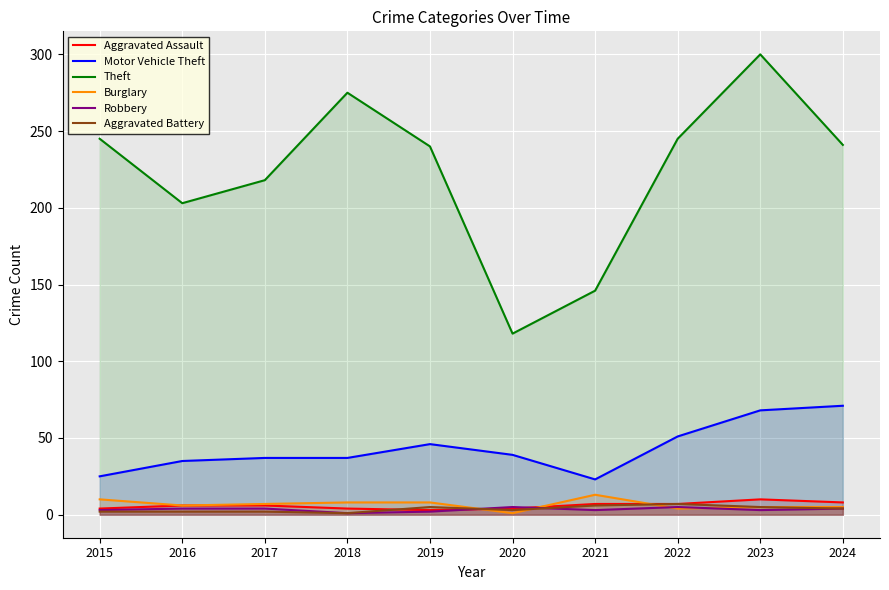

What is the difference between the Aggravated Assault values at 2016 and 2021?

1